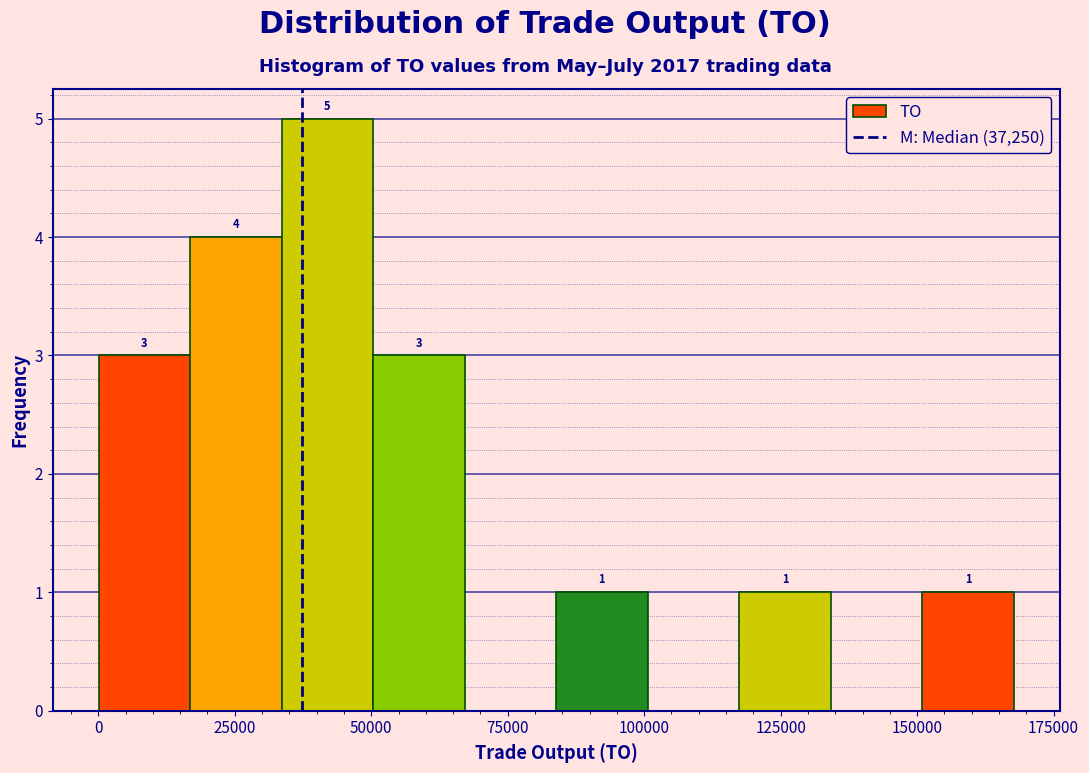

Read against the x-axis, roughly where is the centre of the tallest bar?

40000